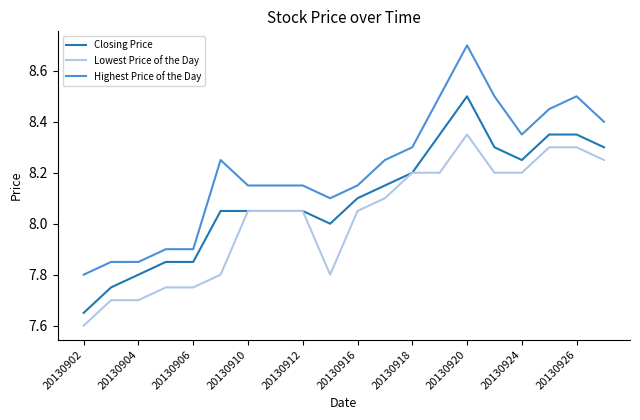

Which series has the widest spread of values?

Highest Price of the Day